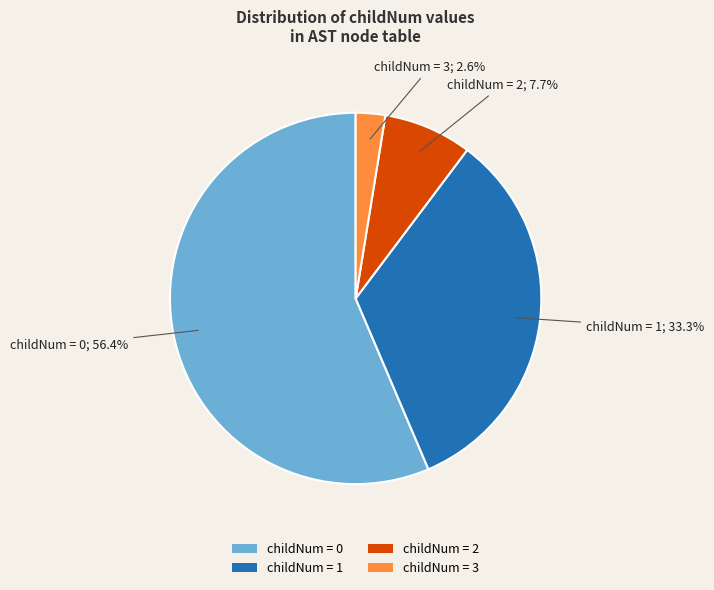

Approximately how many times larger is the value at childNum = 0 compared to childNum = 2?

7.3